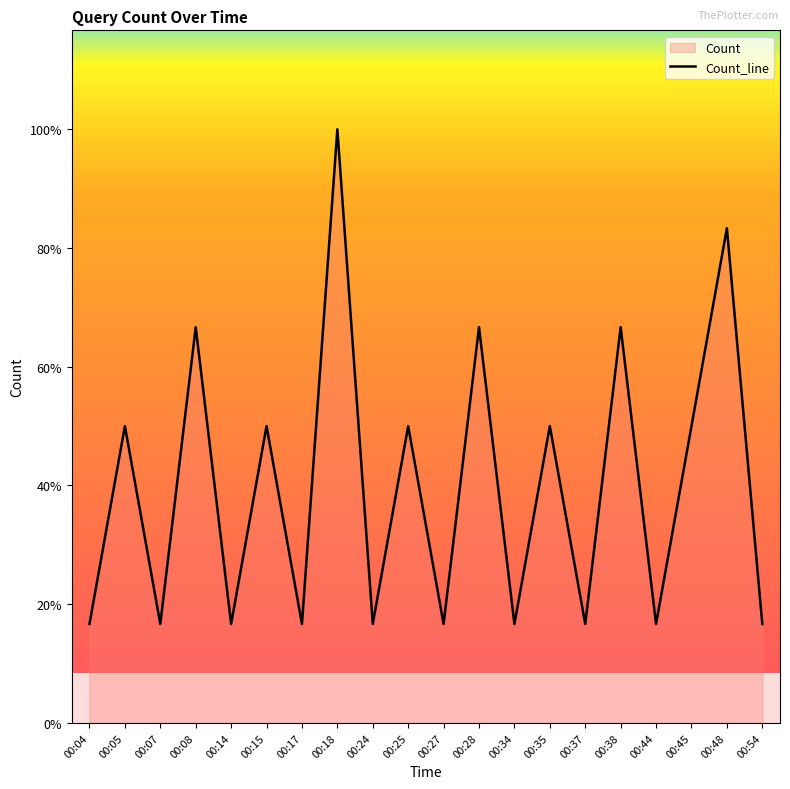

At which label does the data first exceed 3?

00:08